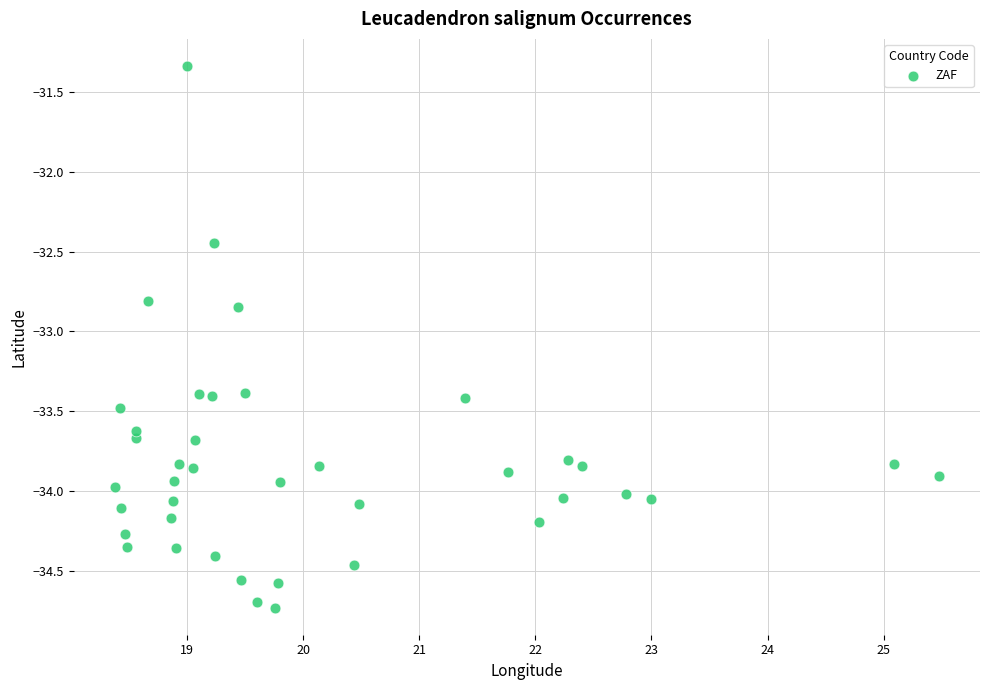

What is the range of X values (max minus min)?

7.1